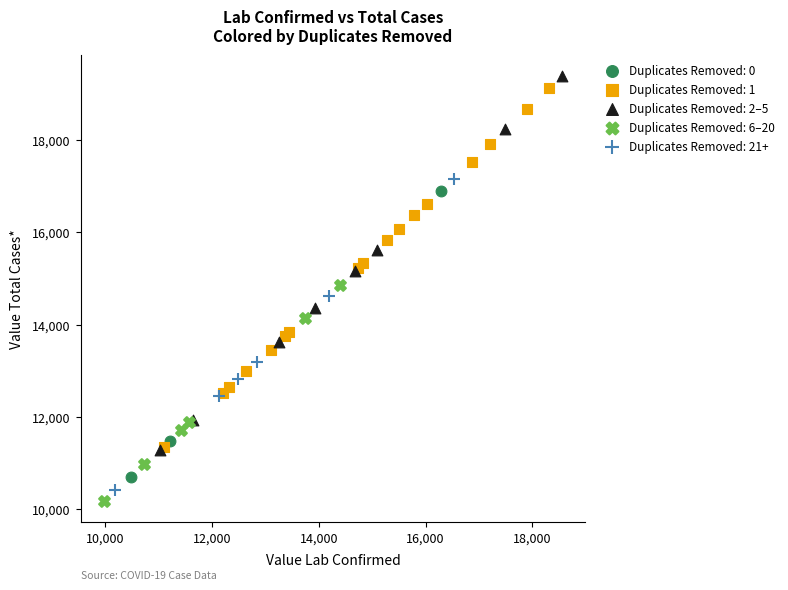

What are all the series names shown in the legend?

Duplicates Removed: 0, Duplicates Removed: 1, Duplicates Removed: 2–5, Duplicates Removed: 6–20, Duplicates Removed: 21+